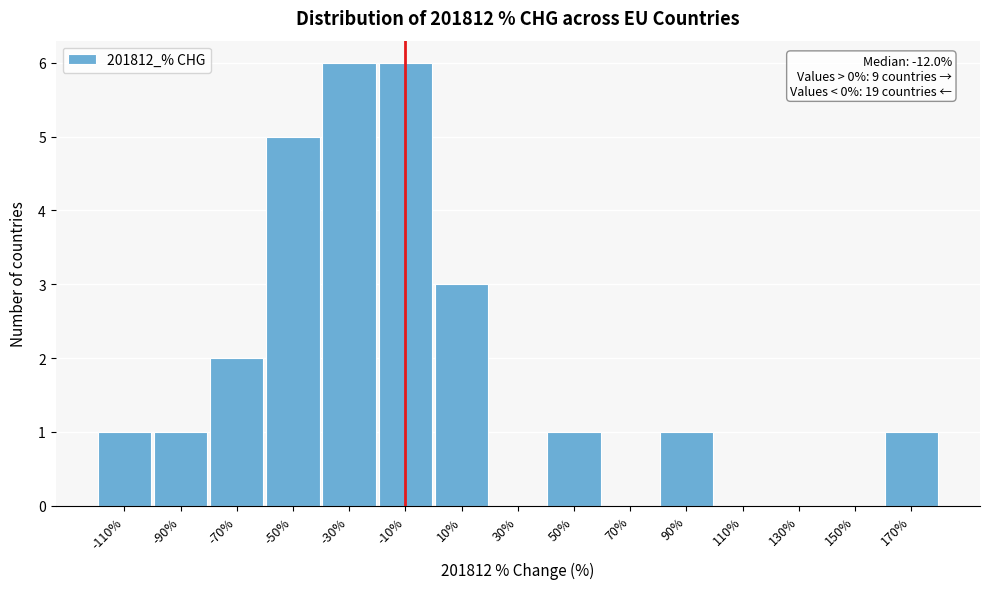

Reading right to left, list all the values displayed in this chart.

170%=1	150%=0	130%=0	110%=0	90%=1	70%=0	50%=1	30%=0	10%=3	-10%=6	-30%=6	-50%=5	-70%=2	-90%=1	-110%=1